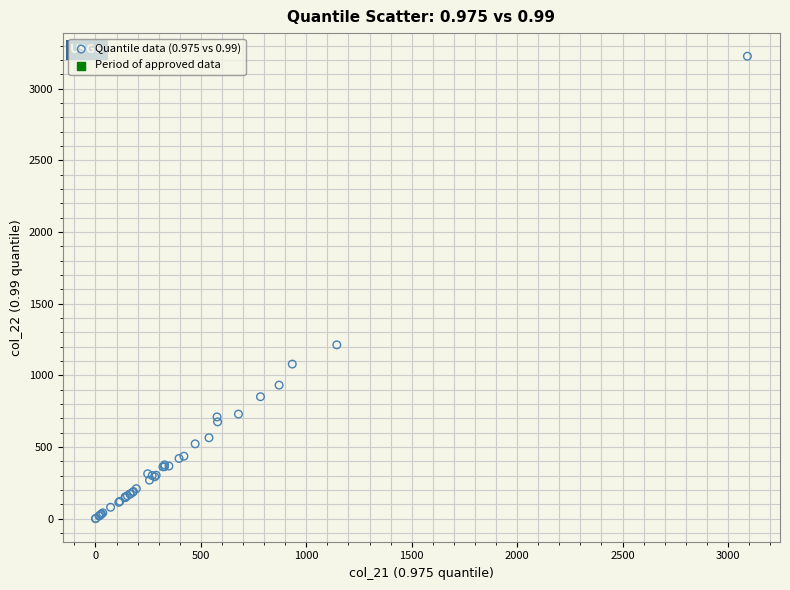

What Y value in the scatter plot is closest to 1612?

1212.1